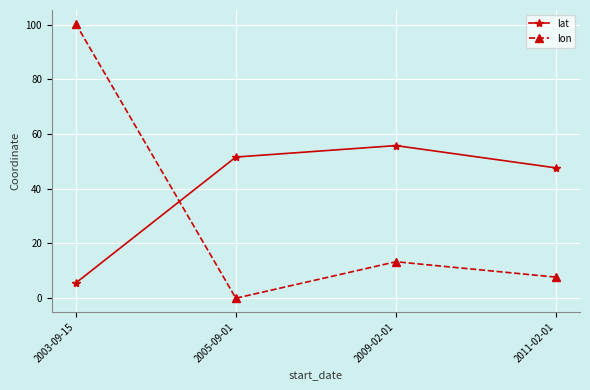

List the labels in order of lat value, largest first.

2009-02-01, 2005-09-01, 2011-02-01, 2003-09-15